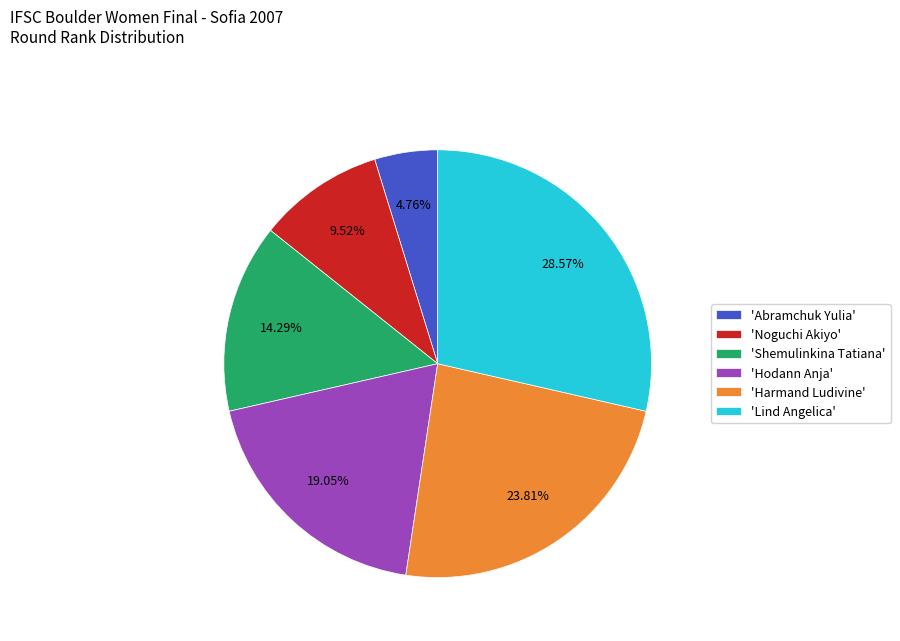

What is the smallest slice in the pie chart?

'Abramchuk Yulia'